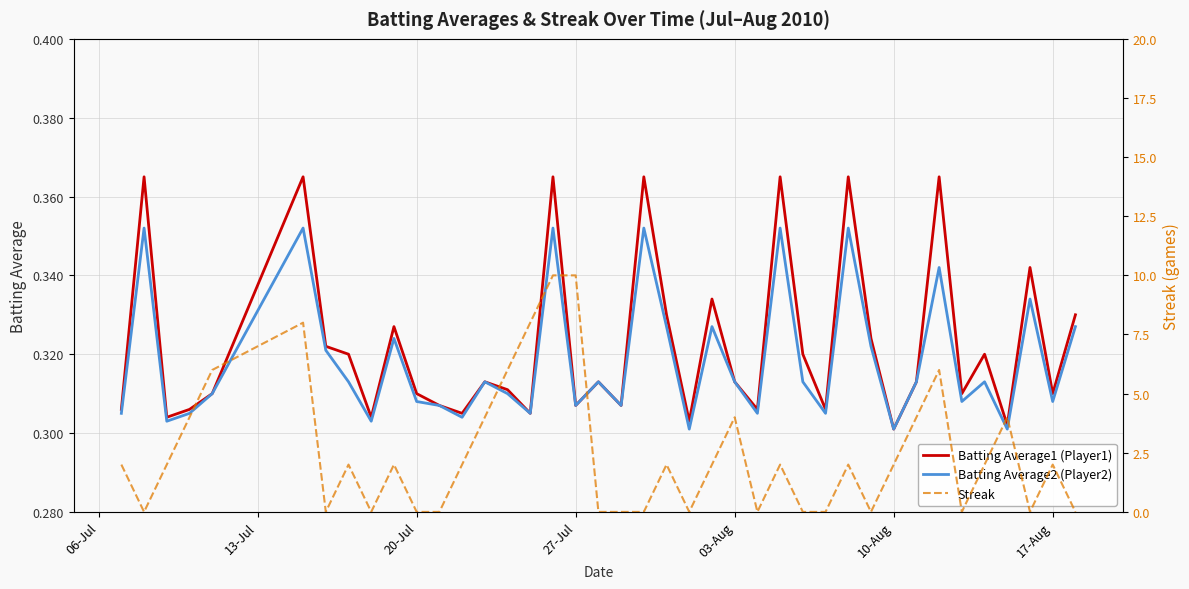

The Batting Average1 (Player1) series shows 0.4 at 19. True or false?

False